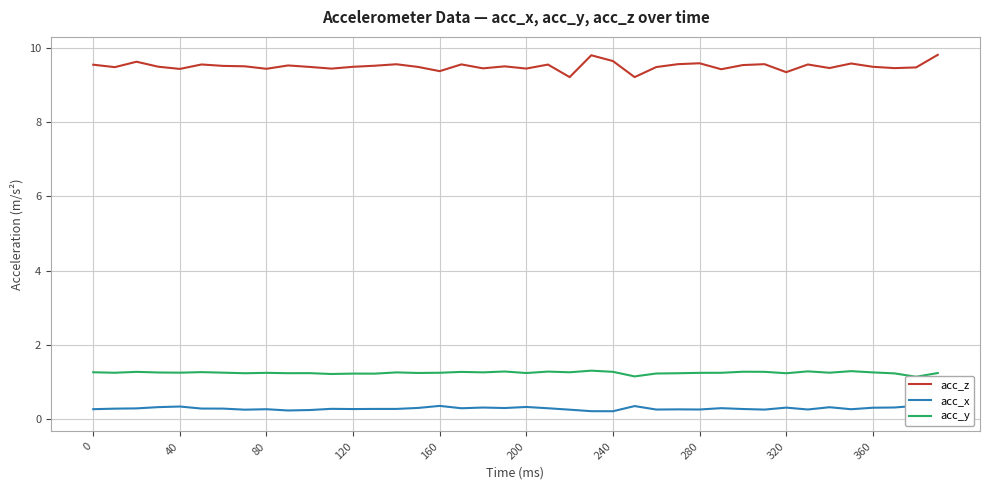

What is the lowest value of the acc_z series?

9.2